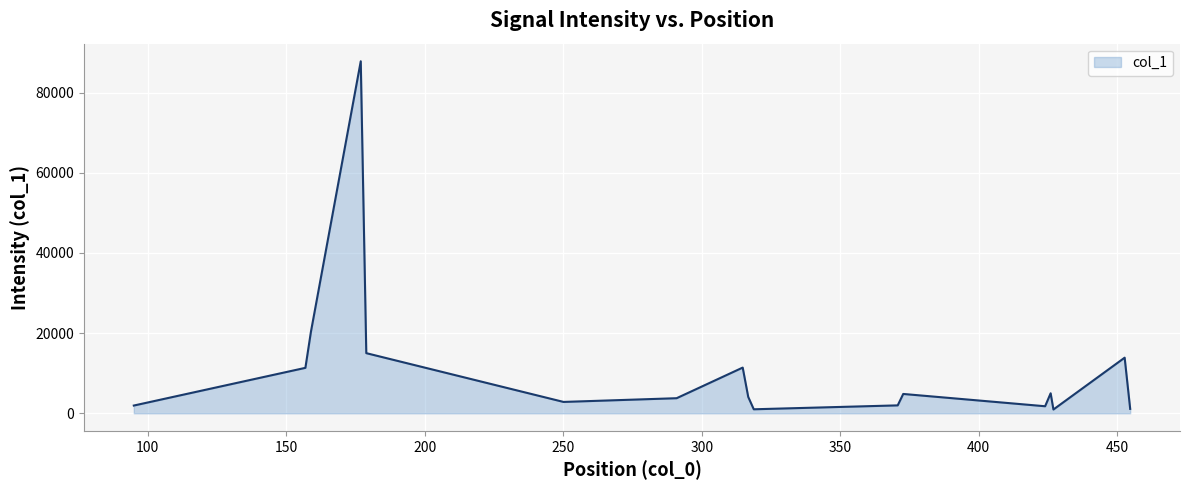

True or false: there are more than 2 points higher than both neighbors.

True